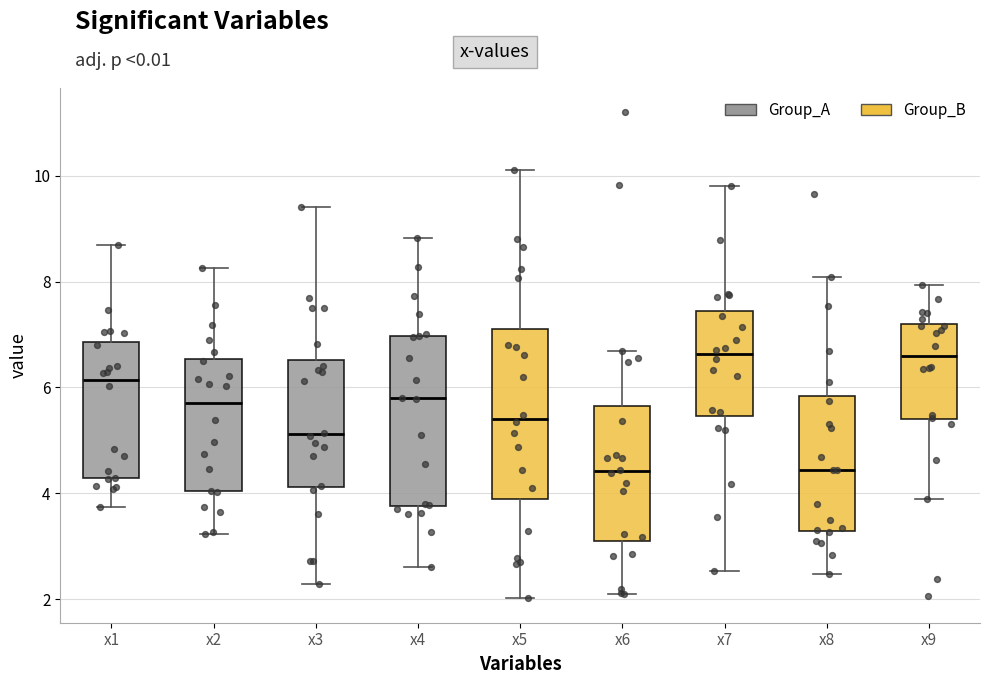

Where does the median line of the box for x7 sit on the y-axis? The values are not printed on the chart, so give them approximately, as read against the axis.

6.6